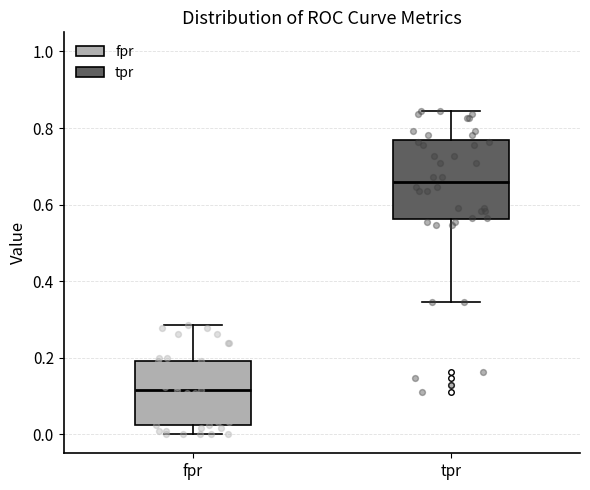

Which box has the lowest median line?

fpr